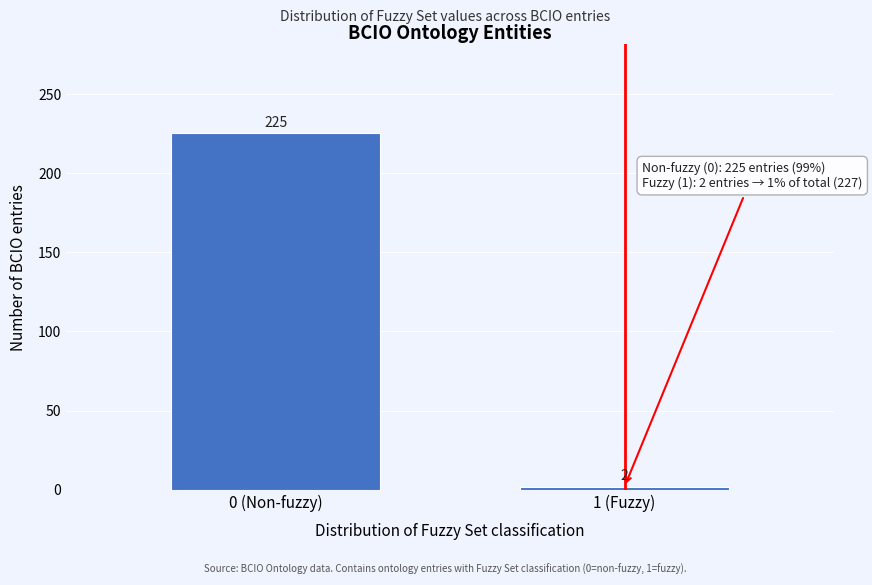

Reading right to left, list all the values displayed in this chart.

2	225